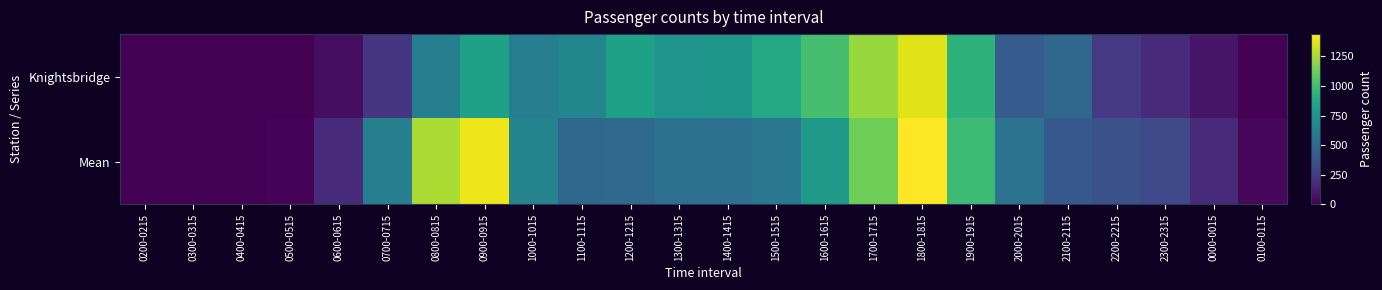

Reading left to right, list all the values displayed in this chart.

Knightsbridge: 0200-0215=0.0	0300-0315=0.0	0400-0415=0.0	0500-0515=0.0	0600-0615=54.0	0700-0715=228.0	0800-0815=618.0	0900-0915=821.0	1000-1015=616.0	1100-1115=661.0	1200-1215=823.0	1300-1315=751.0	1400-1415=761.0	1500-1515=868.0	1600-1615=1014.0	1700-1715=1218.0	1800-1815=1366.0	1900-1915=929.0	2000-2015=419.0	2100-2115=488.0	2200-2215=236.0	2300-2315=169.0	0000-0015=80.0	0100-0115=3.0
Mean: 0200-0215=0.0	0300-0315=0.0	0400-0415=0.0	0500-0515=16.5	0600-0615=169.9	0700-0715=620.0	0800-0815=1253.5	0900-0915=1402.1	1000-1015=647.7	1100-1115=484.4	1200-1215=493.3	1300-1315=522.6	1400-1415=523.4	1500-1515=577.0	1600-1615=780.2	1700-1715=1121.0	1800-1815=1437.5	1900-1915=986.6	2000-2015=545.8	2100-2115=397.2	2200-2215=358.0	2300-2315=316.7	0000-0015=168.7	0100-0115=29.3